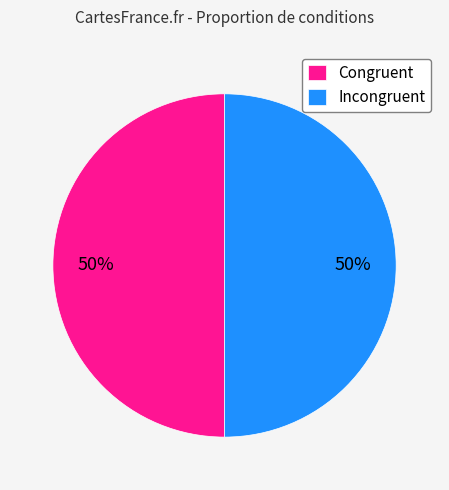

What is the ratio of the value at Congruent to the value at Incongruent?

1.0